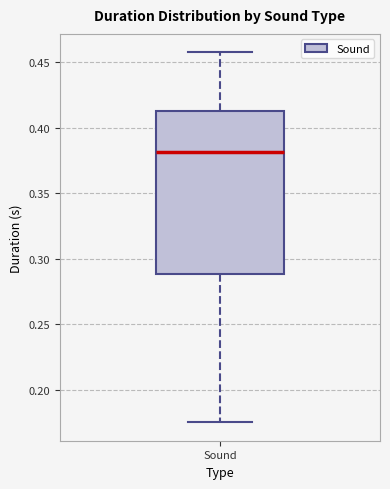

Read this box plot against the y-axis: the position of the median line, the range covered by the box, and the ends of both whiskers. The values are not printed on the chart, so give them approximately, as read against the axis.

median 0.380, box 0.290 to 0.415, whiskers 0.175 to 0.460